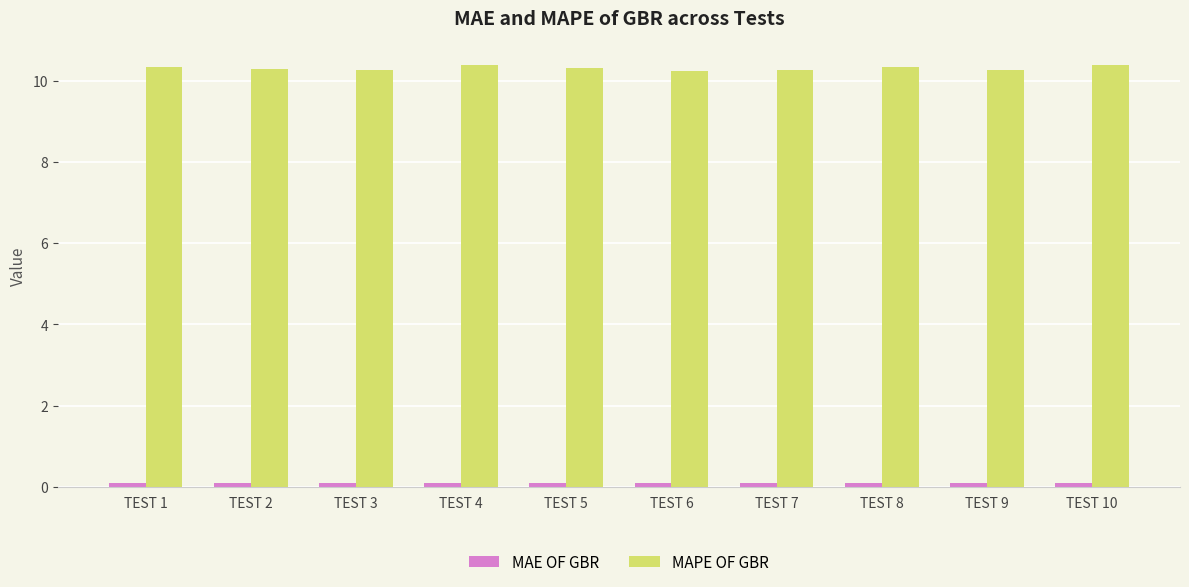

Which series has the widest spread of values?

MAPE OF GBR